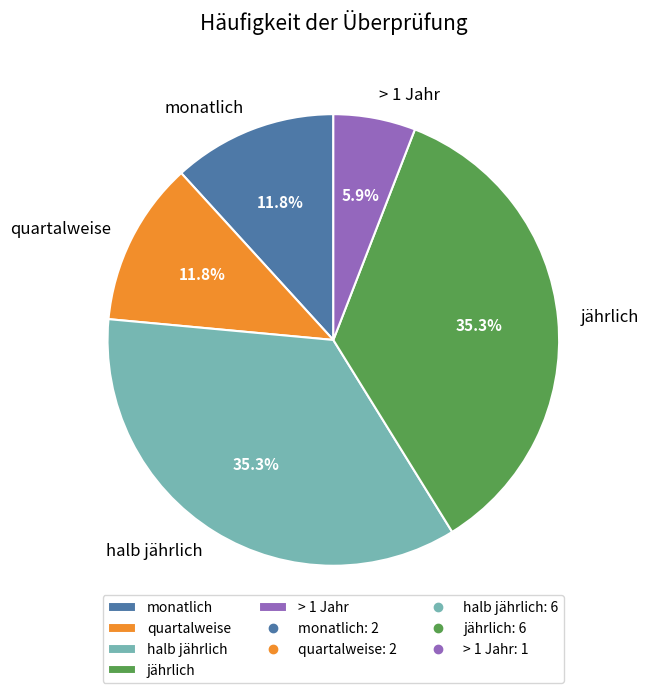

To the nearest percent, what portion does > 1 Jahr represent?

6%